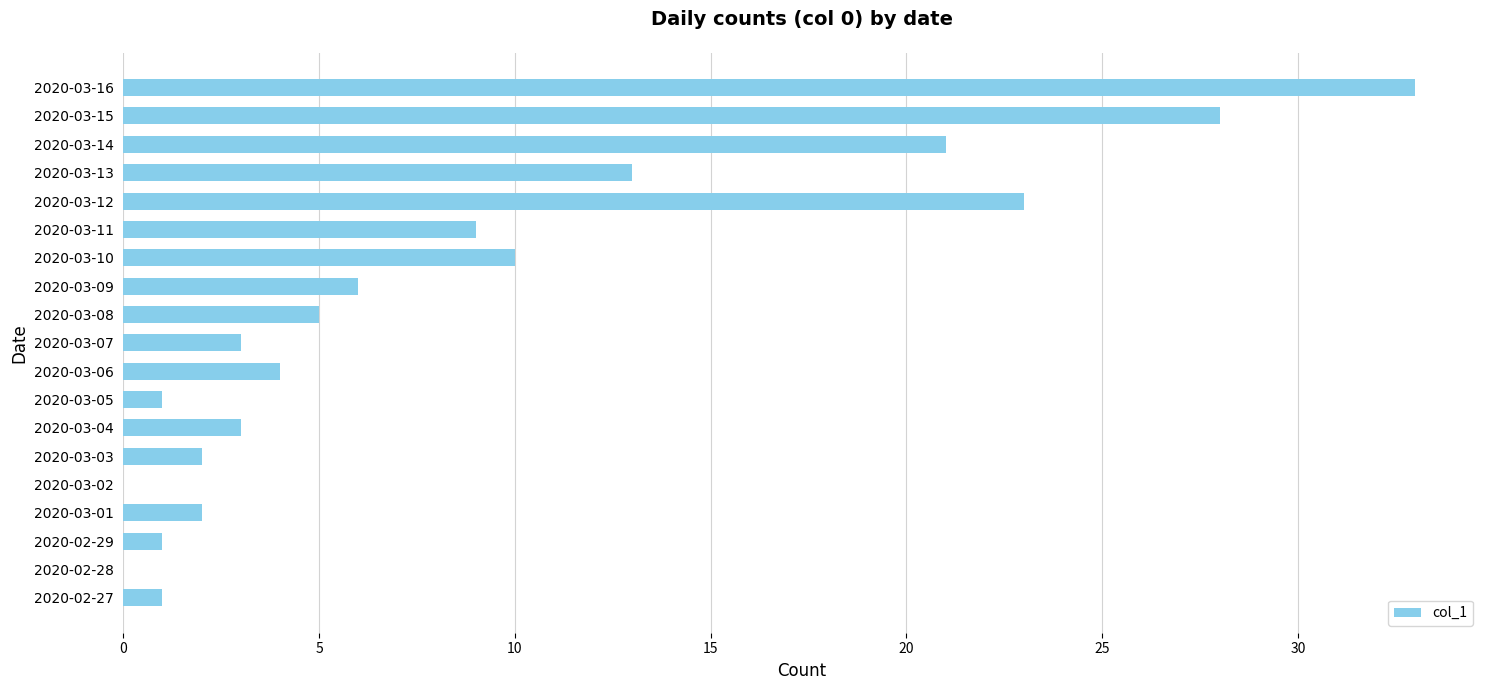

Between 2020-03-03 and 2020-03-15, which is larger?

2020-03-15